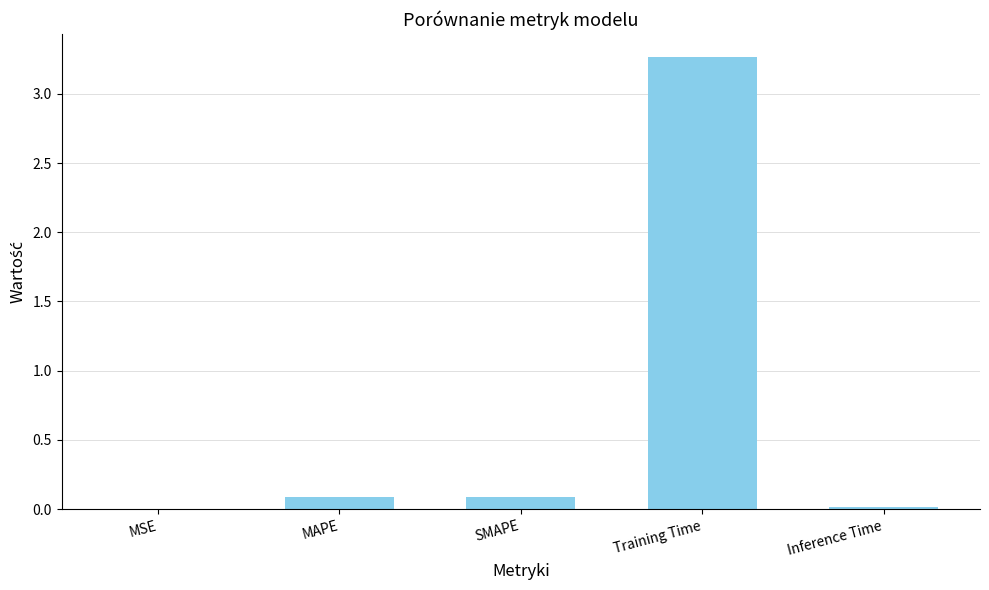

Which has a higher value, Training Time or MSE?

Training Time